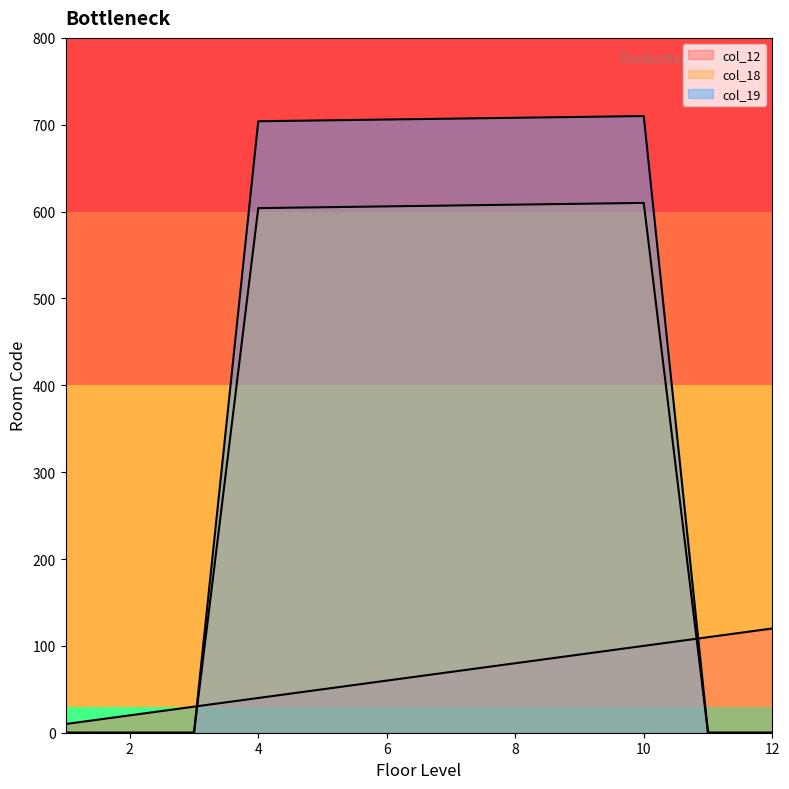

How many intersections are there between col_12 and col_18?

2